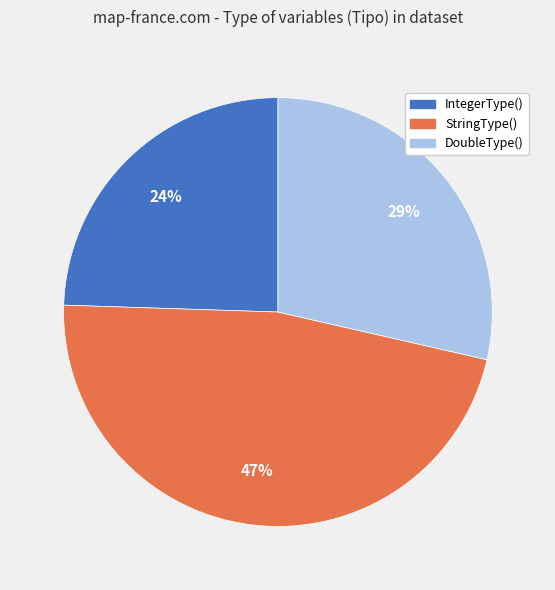

What is the ratio of the value at StringType() to the value at DoubleType()?

1.6